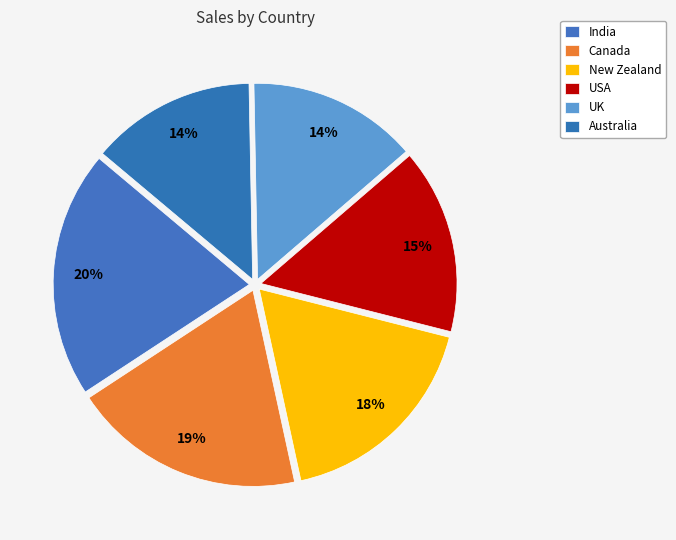

To the nearest percent, what percentage of the pie is New Zealand?

18%